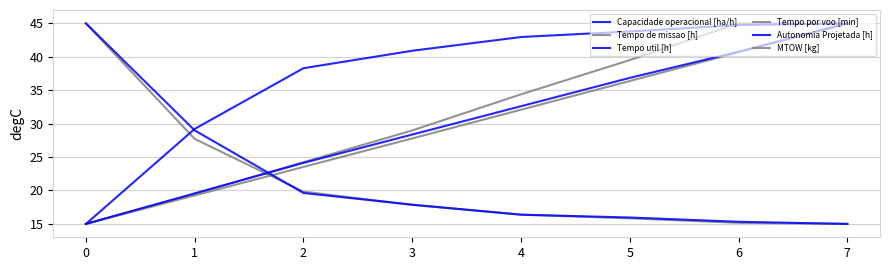

Between which two adjacent categories do Tempo util [h] and Autonomia Projetada [h] first intersect?

1 and 2